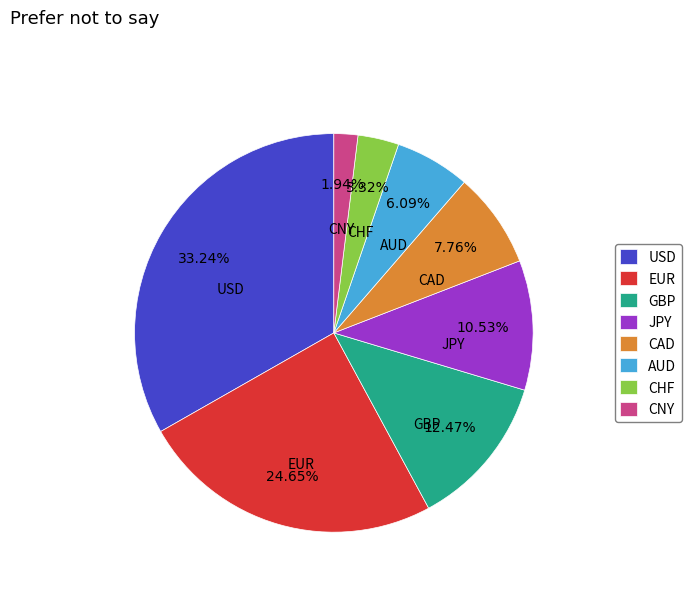

Count the number of slices in the pie.

8